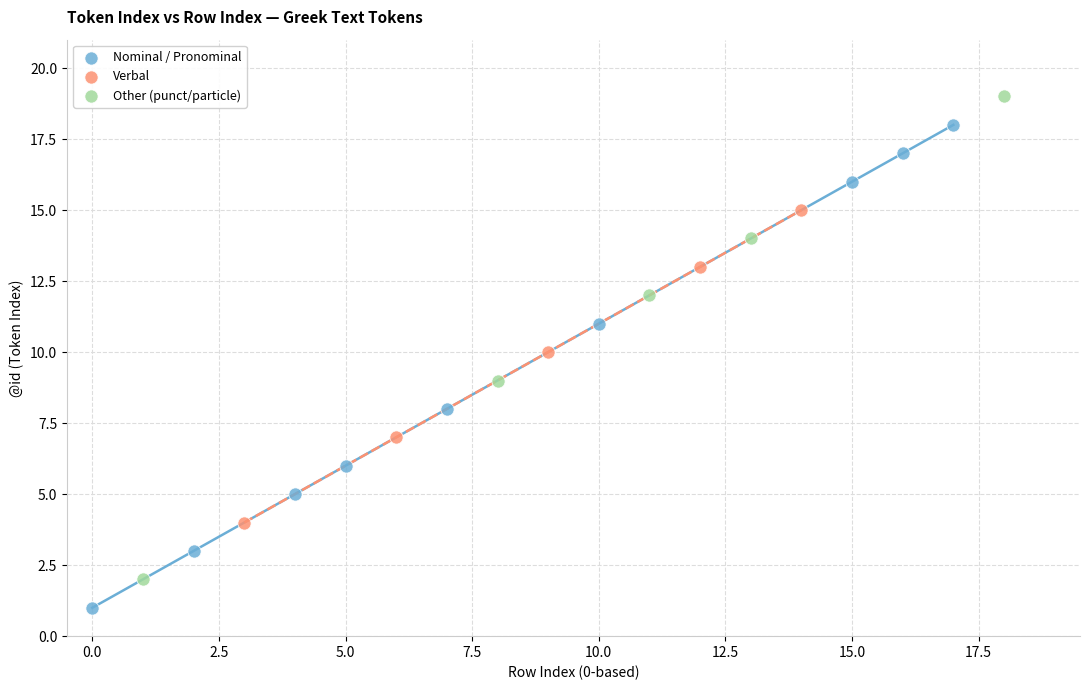

Which series reaches the maximum Y coordinate?

Other (punct/particle)